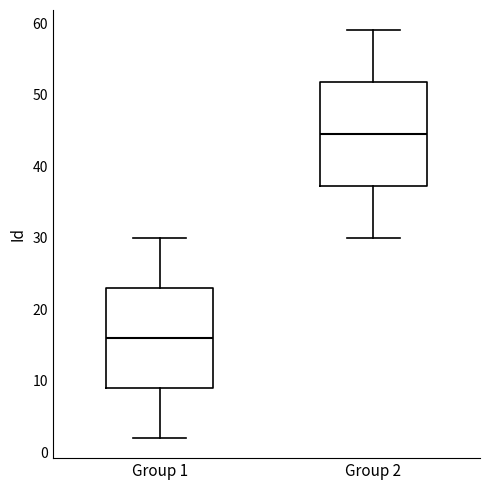

Reading left to right, read every box against the y-axis: the position of its median line, the range the box covers, and the ends of its whiskers. The values are not printed on the chart, so give them approximately, as read against the axis.

Group 1: median 16, box 9 to 23, whiskers 2 to 30
Group 2: median 45, box 37 to 52, whiskers 30 to 59